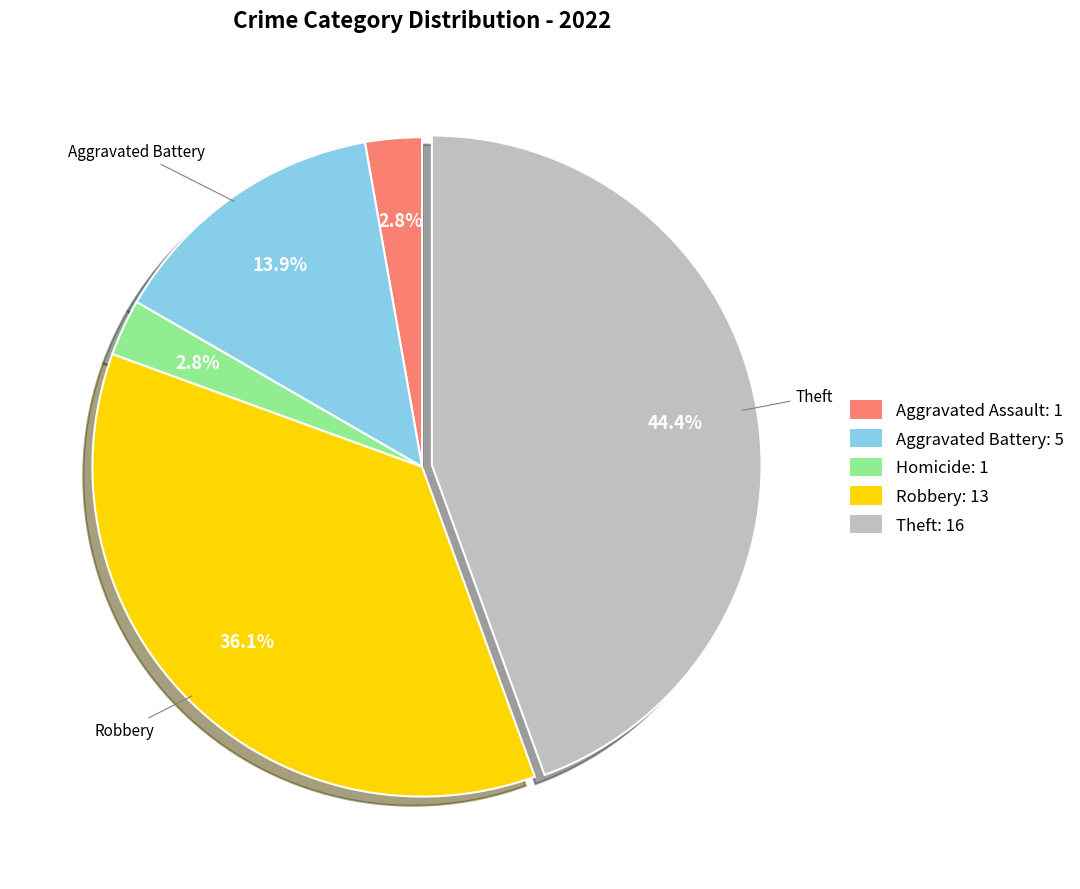

Which category has the biggest portion of the pie?

Theft: 16